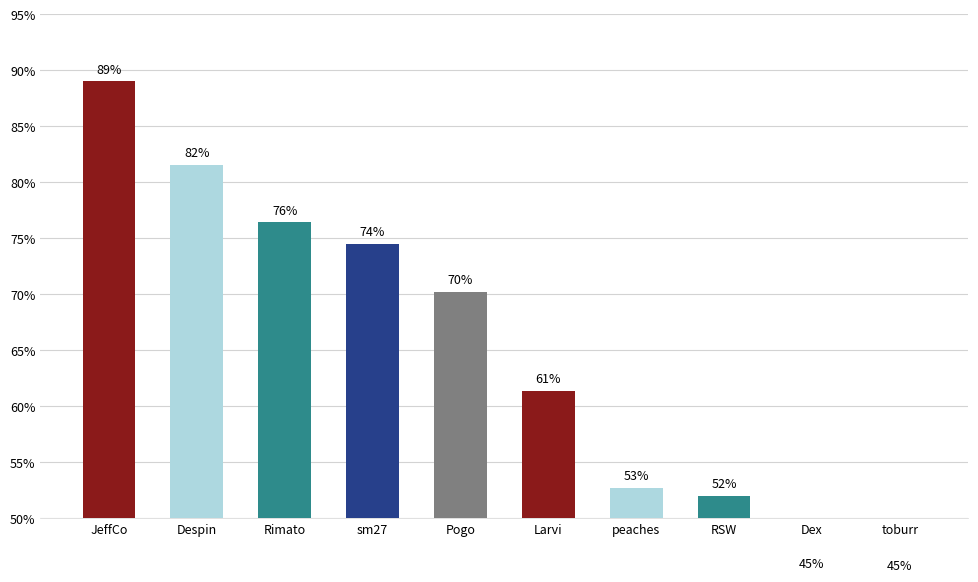

How many distinct data groups are displayed?

1